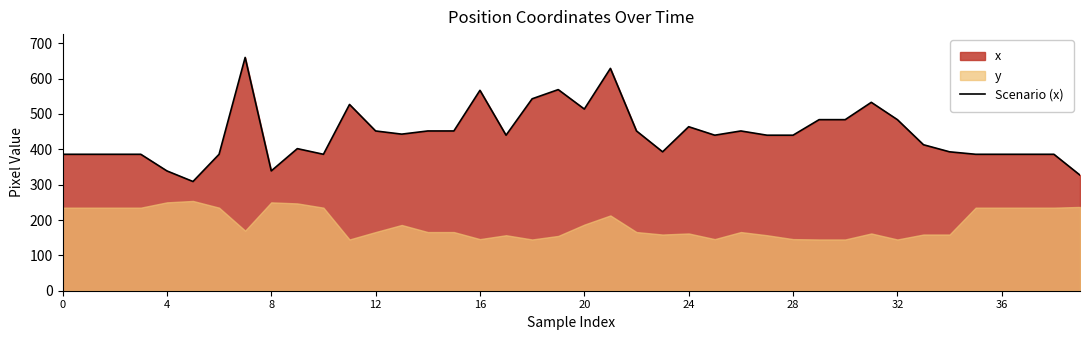

True or false: the data shows 569 at 19.

True